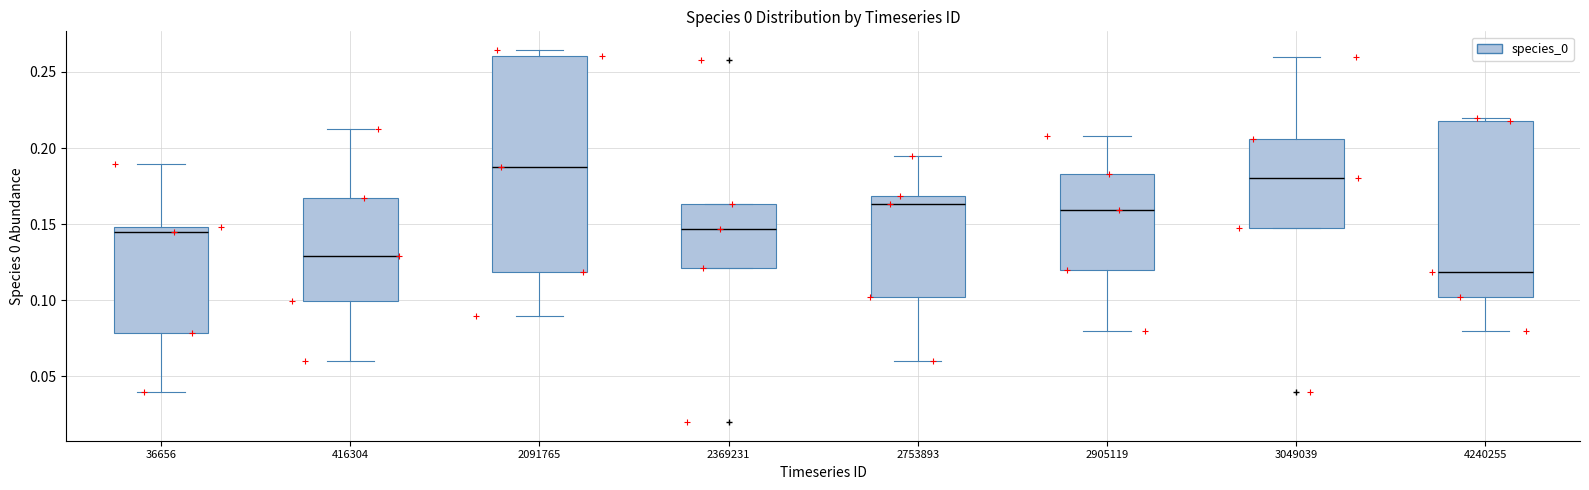

Where is the lower edge of the box at x = 2905119 on the y-axis? The values are not printed on the chart, so give them approximately, as read against the axis.

0.120